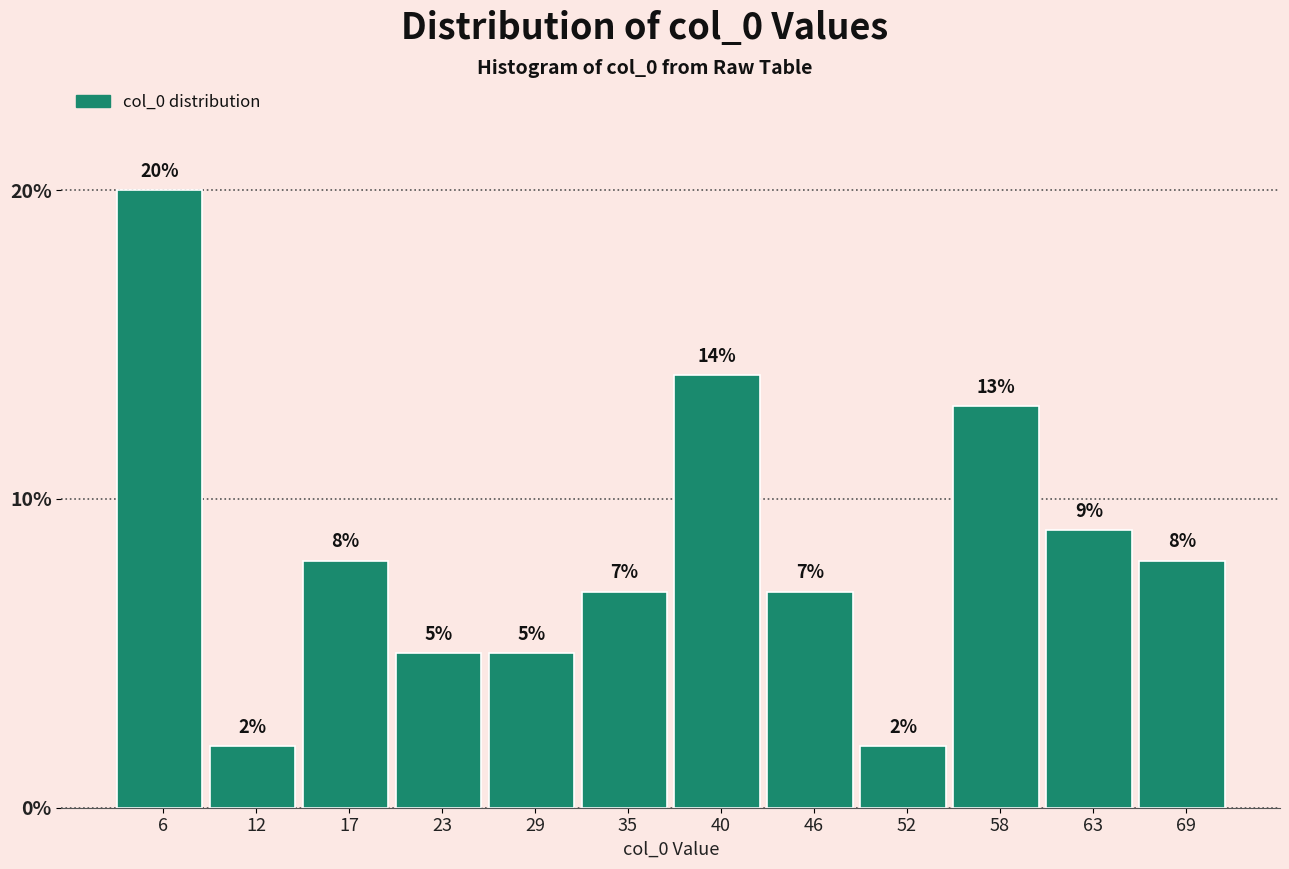

Reading left to right, list every bar in this chart as the range it spans on the x-axis followed by its height. The bar edges are not printed on the chart, so give them approximately, as read against the axis.

3 to 9: 20
9 to 15: 2
15 to 20: 8
20 to 26: 5
26 to 32: 5
32 to 38: 7
38 to 43: 14
43 to 49: 7
49 to 55: 2
55 to 61: 13
61 to 66: 9
66 to 72: 8